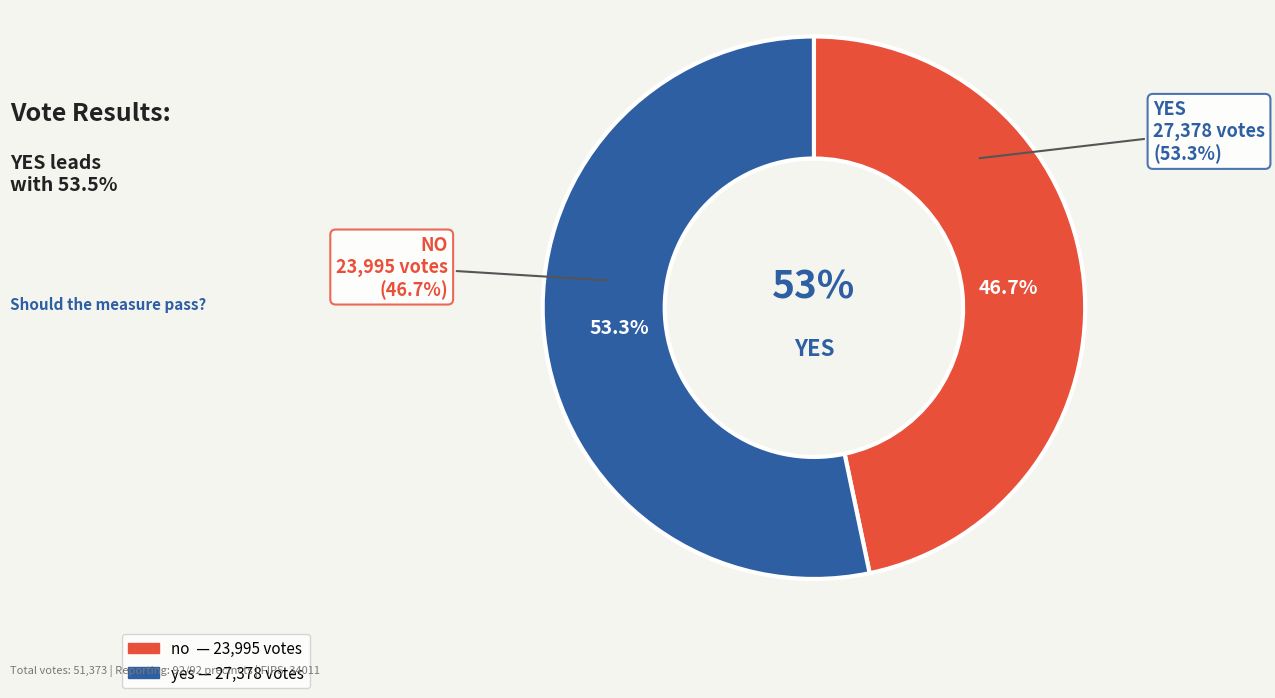

How many slices are in this pie chart?

2